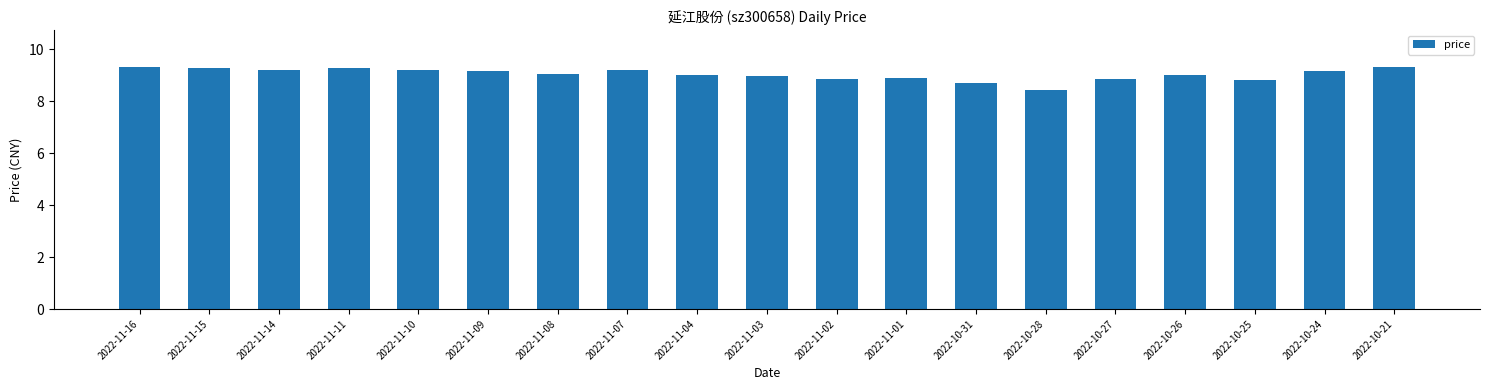

Count the number of categories in the chart.

19